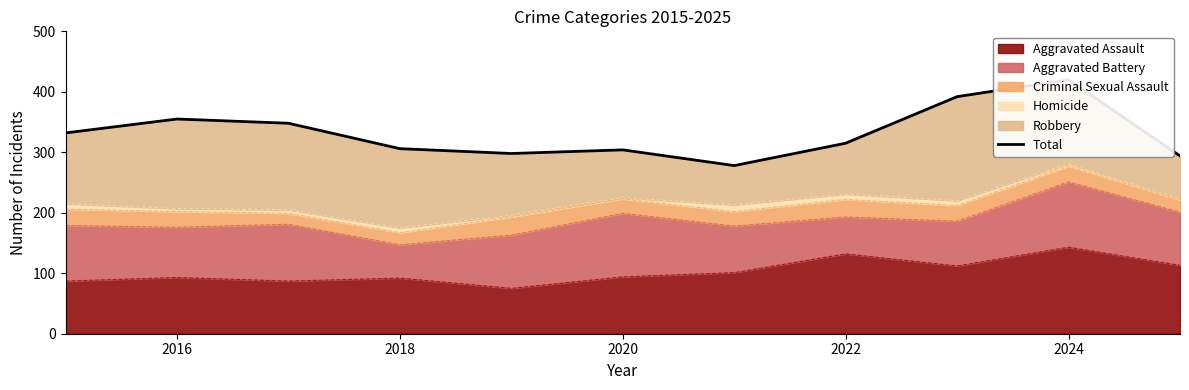

True or false: Aggravated Assault has a value of 197 at 2022.

False